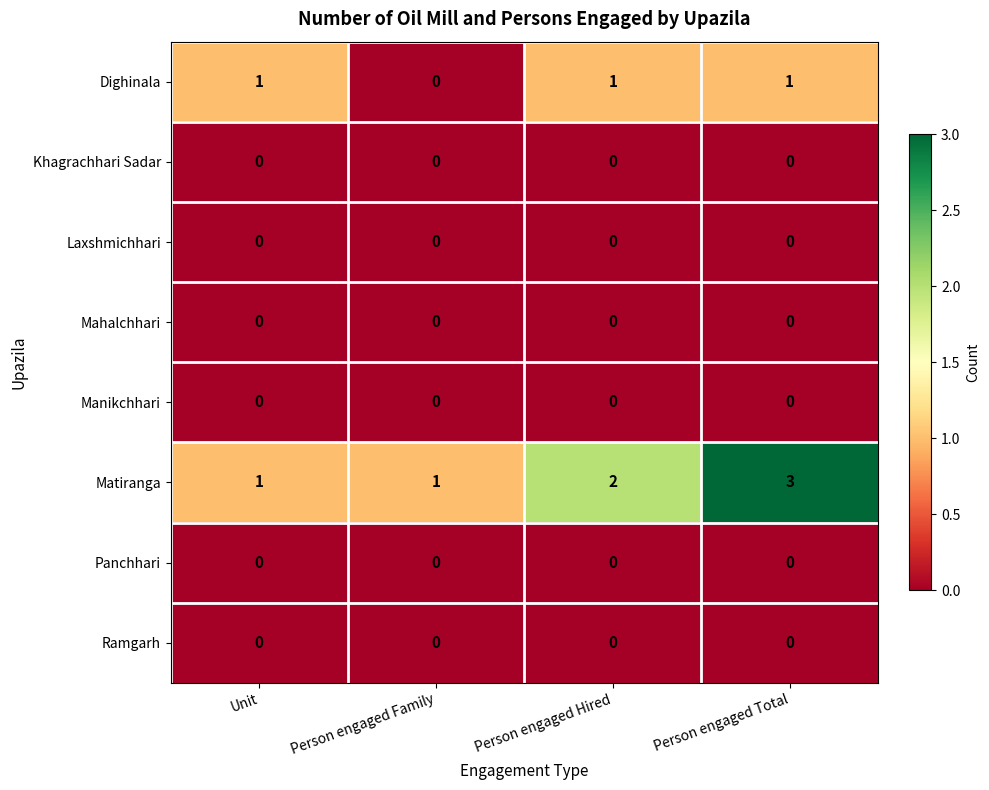

What value does the Matiranga series have at Person engaged Total?

3